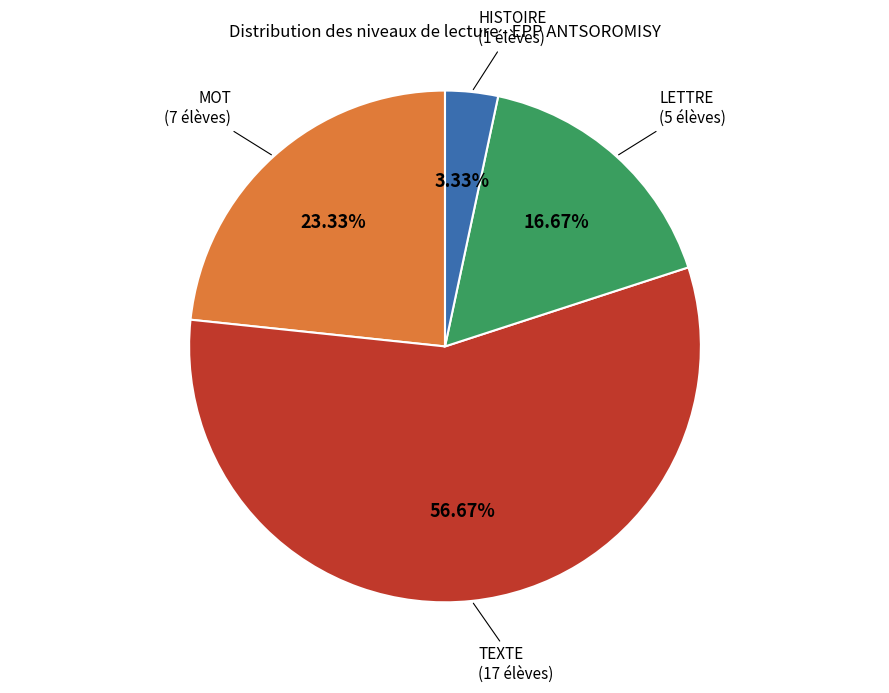

Which slice is the smallest?

HISTOIRE